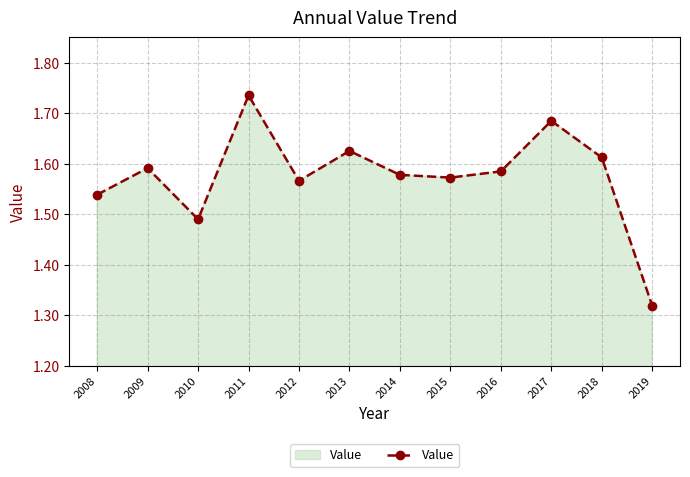

The chart shows a value of 0.6 at 2019. True or false?

False